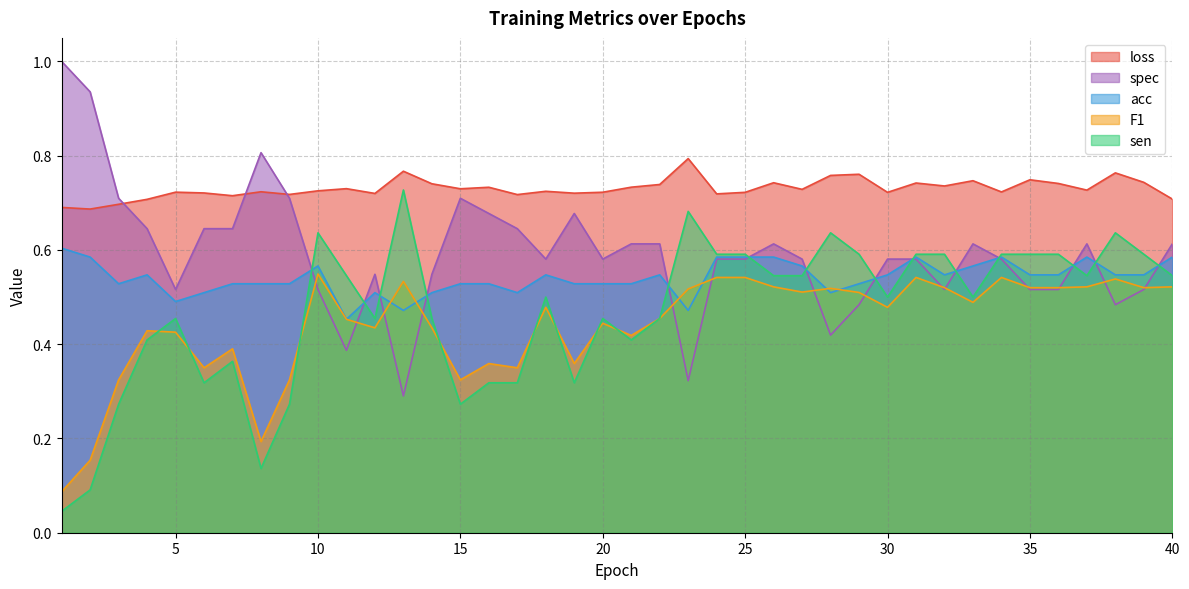

True or false: F1 and acc cross at least once.

True